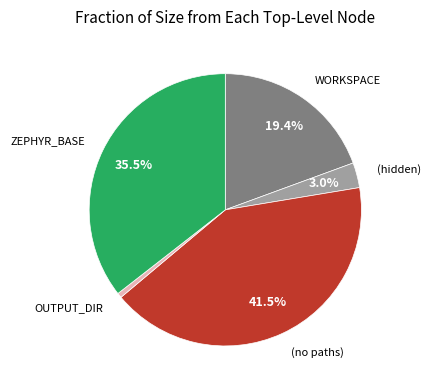

Does any single category account for the majority?

No